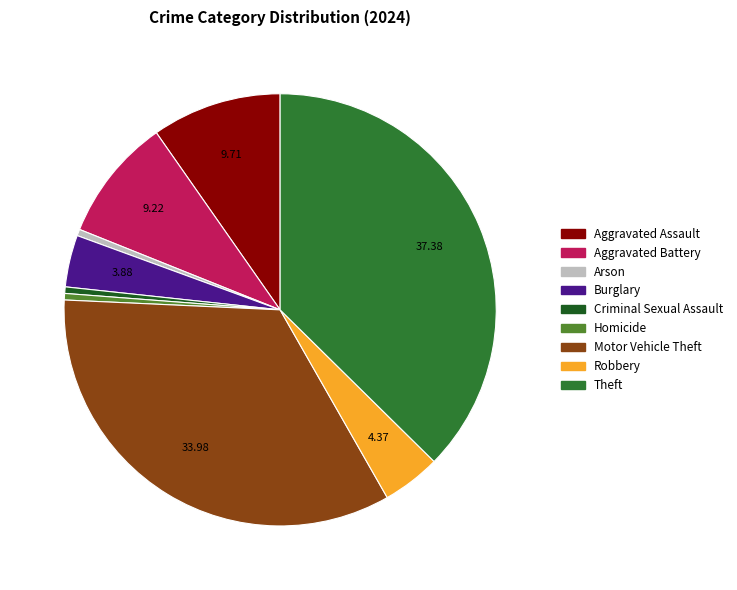

Does Burglary account for over 50% of the chart?

No